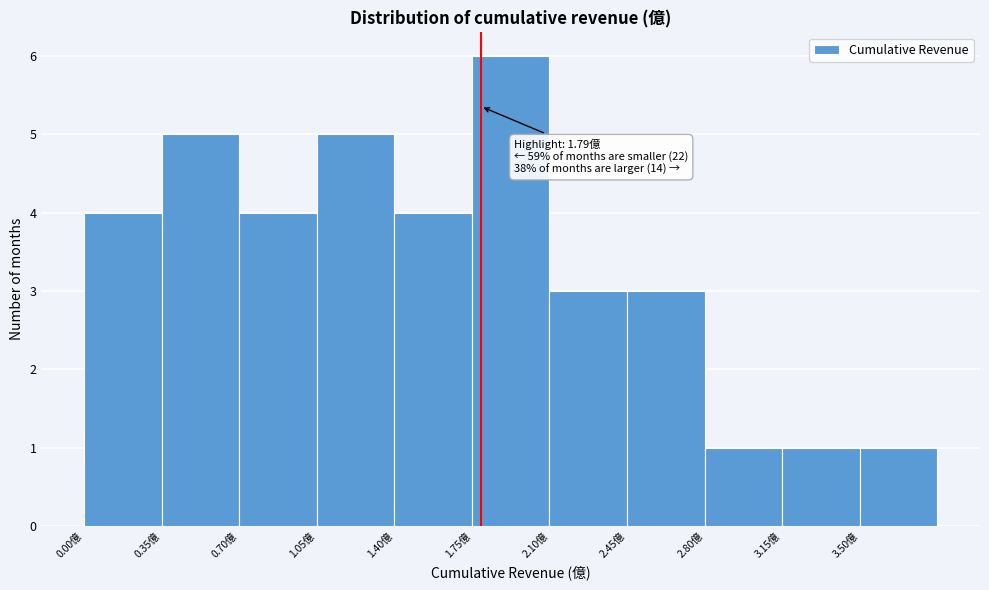

Over which range of the x-axis is the bar tallest?

1.75 to 2.10